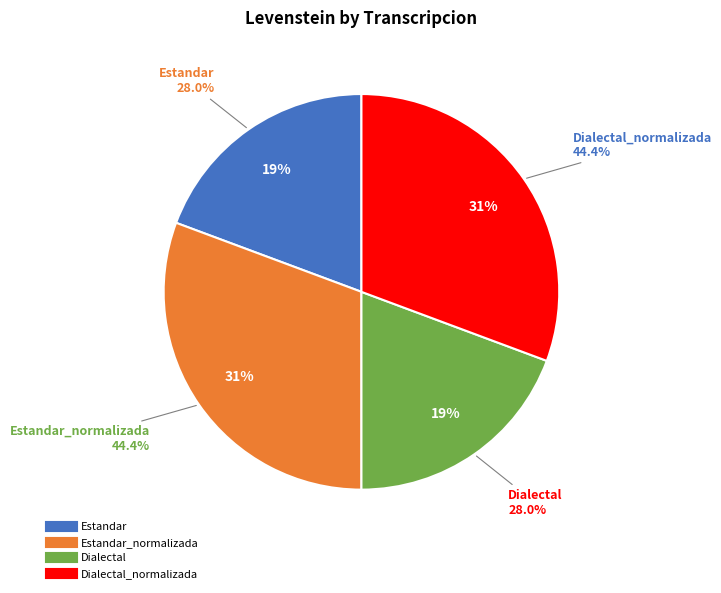

To the nearest percent, what is the difference between the Dialectal_normalizada and Estandar slice percentages?

11%